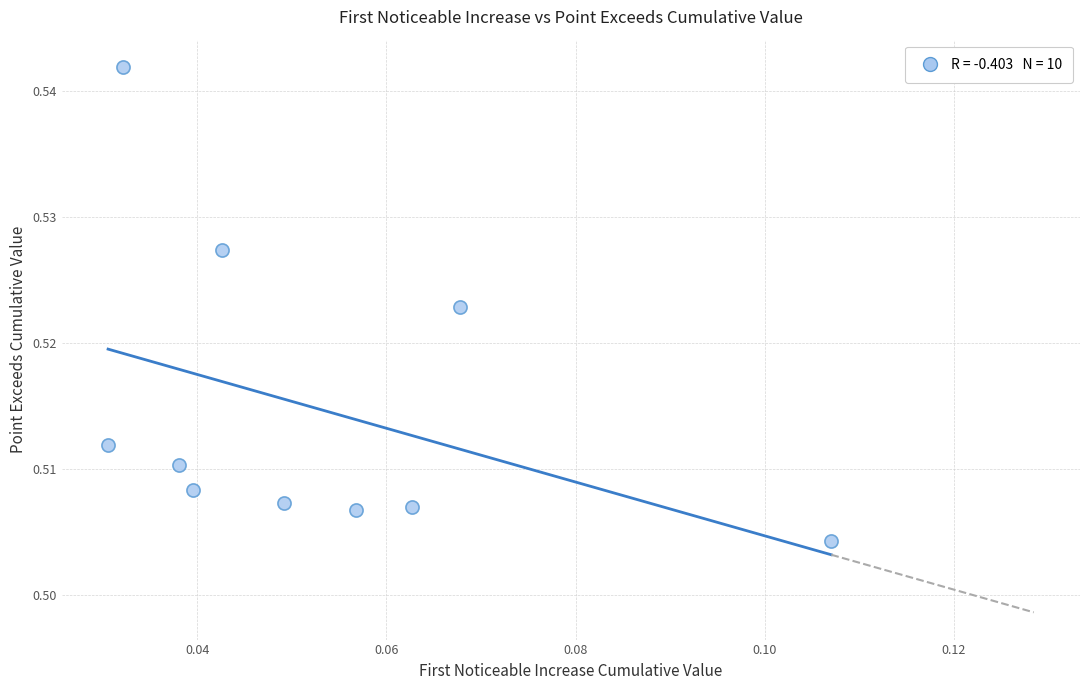

How many data points are displayed?

10